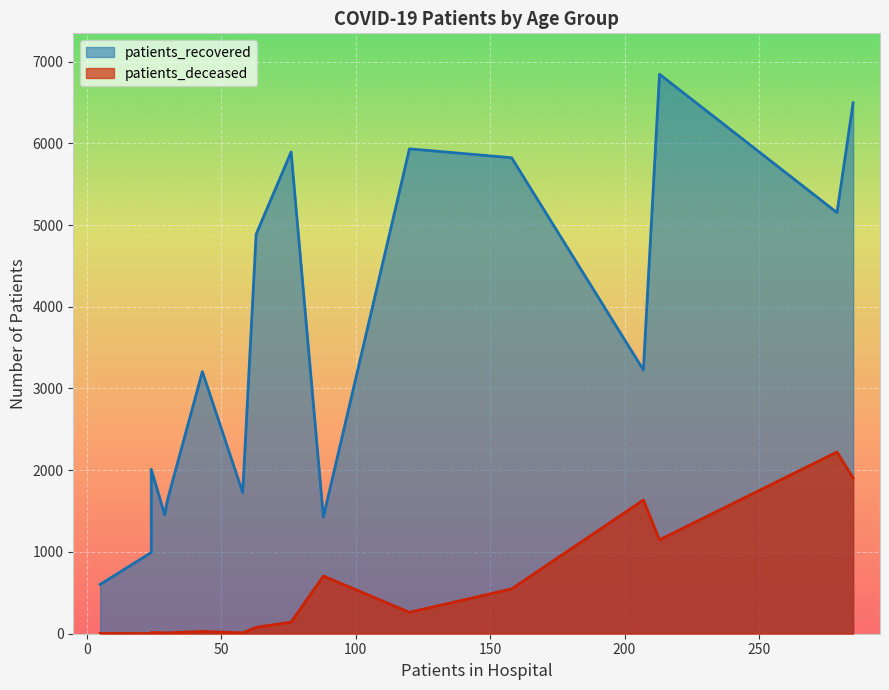

True or false: patients_deceased and patients_recovered intersect in this chart.

False